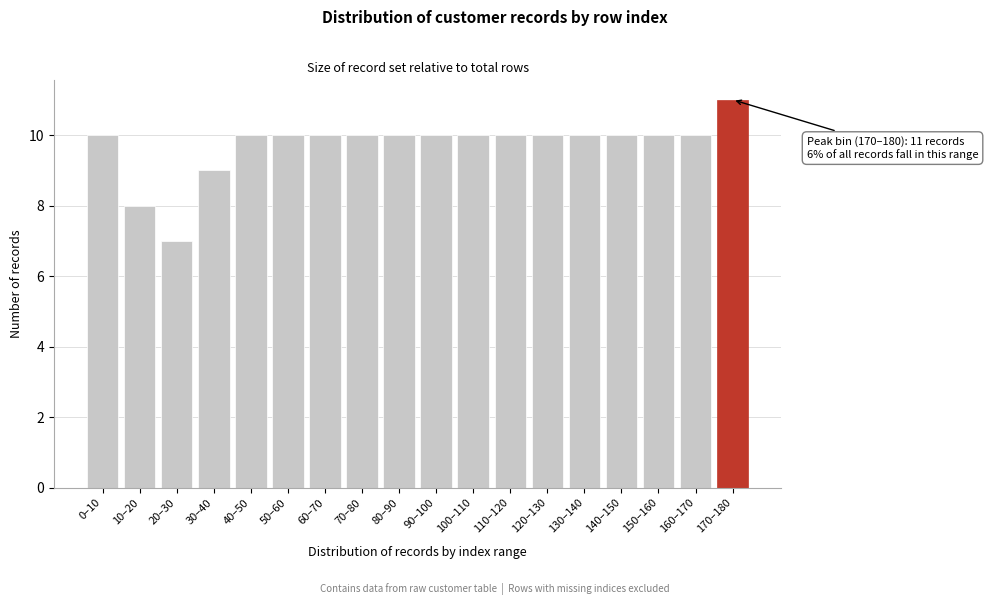

Reading left to right, list all the values displayed in this chart.

10	8	7	9	10	10	10	10	10	10	10	10	10	10	10	10	10	11